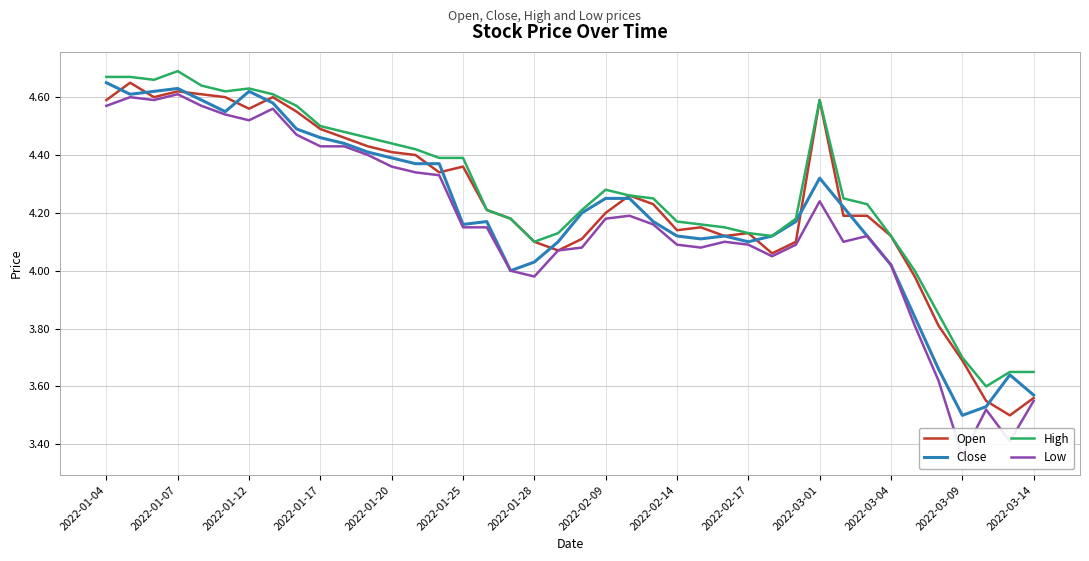

What is the maximum value for High?

4.7